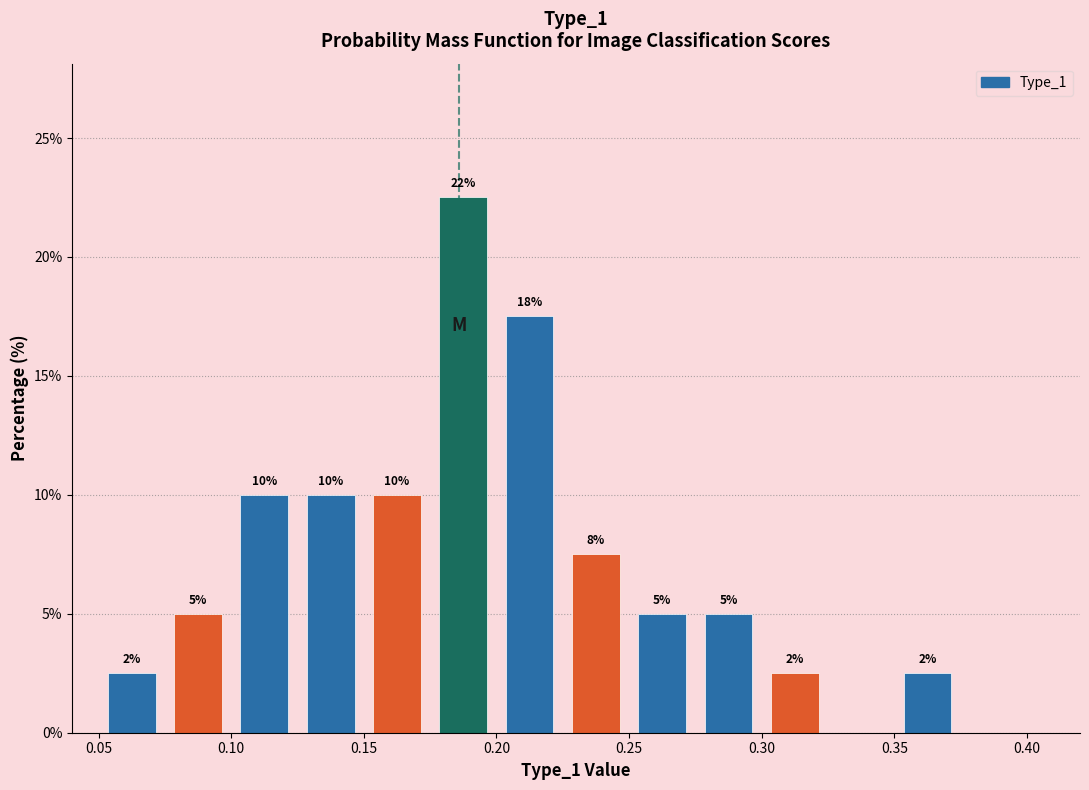

Over which range of the x-axis is the bar tallest?

0.175 to 0.200